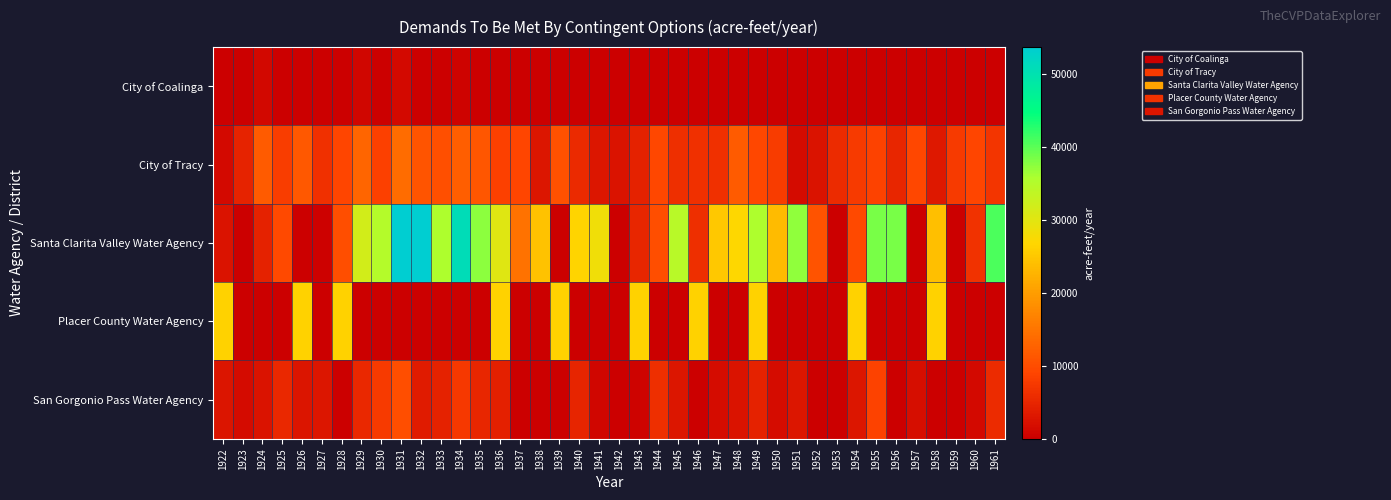

At how many categories does at least one series exceed 34943?

10